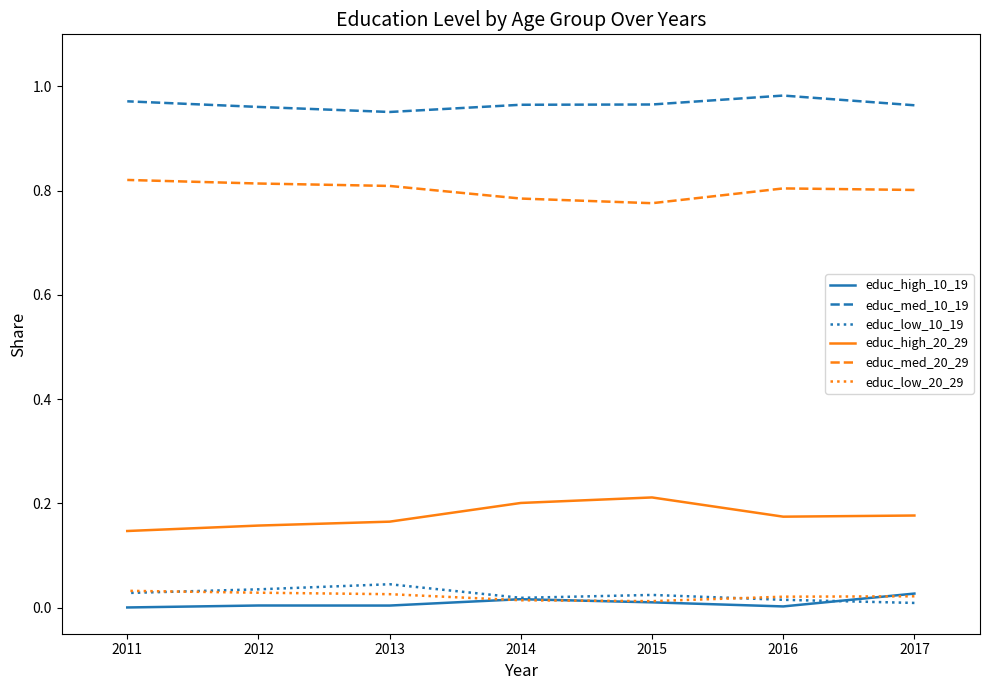

Reading right to left, extract all data points from this chart.

educ_high_10_19: 0.0	0.0	0.0	0.0	0.0	0.0	0.0
educ_med_10_19: 1.0	1.0	1.0	1.0	1.0	1.0	1.0
educ_low_10_19: 0.0	0.0	0.0	0.0	0.0	0.0	0.0
educ_high_20_29: 0.1	0.2	0.2	0.2	0.2	0.2	0.2
educ_med_20_29: 0.8	0.8	0.8	0.8	0.8	0.8	0.8
educ_low_20_29: 0.0	0.0	0.0	0.0	0.0	0.0	0.0